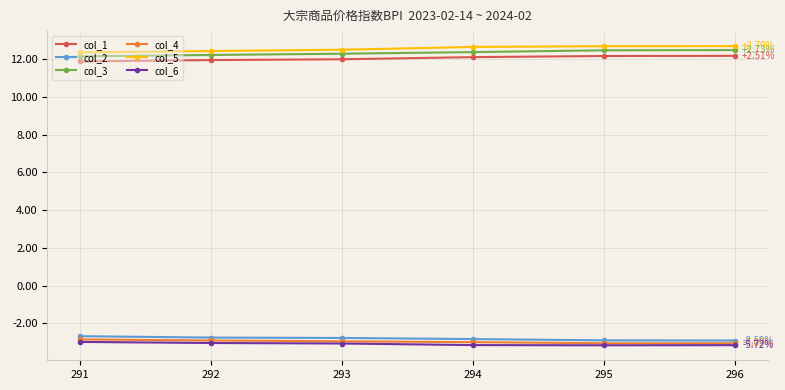

At how many categories does at least one series exceed 0?

6